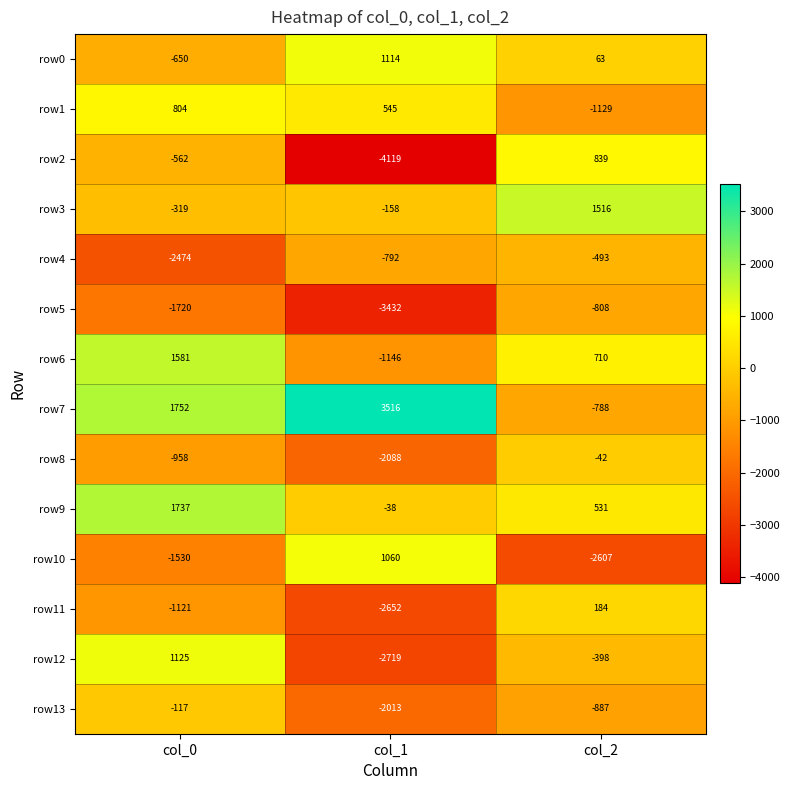

Between col_0 and col_1, which series saw the biggest shift?

row12